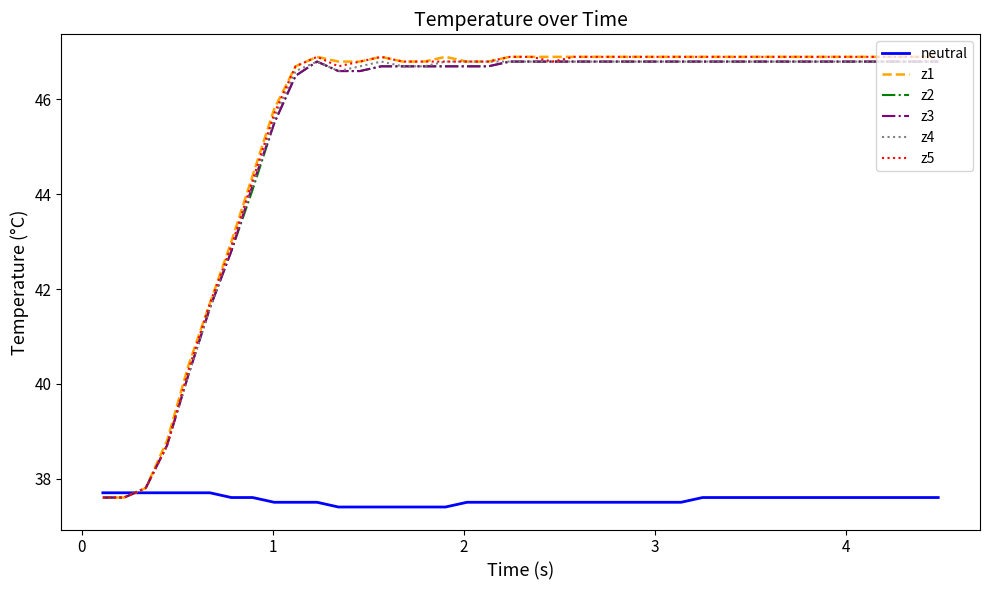

How many lines are shown in the chart?

6